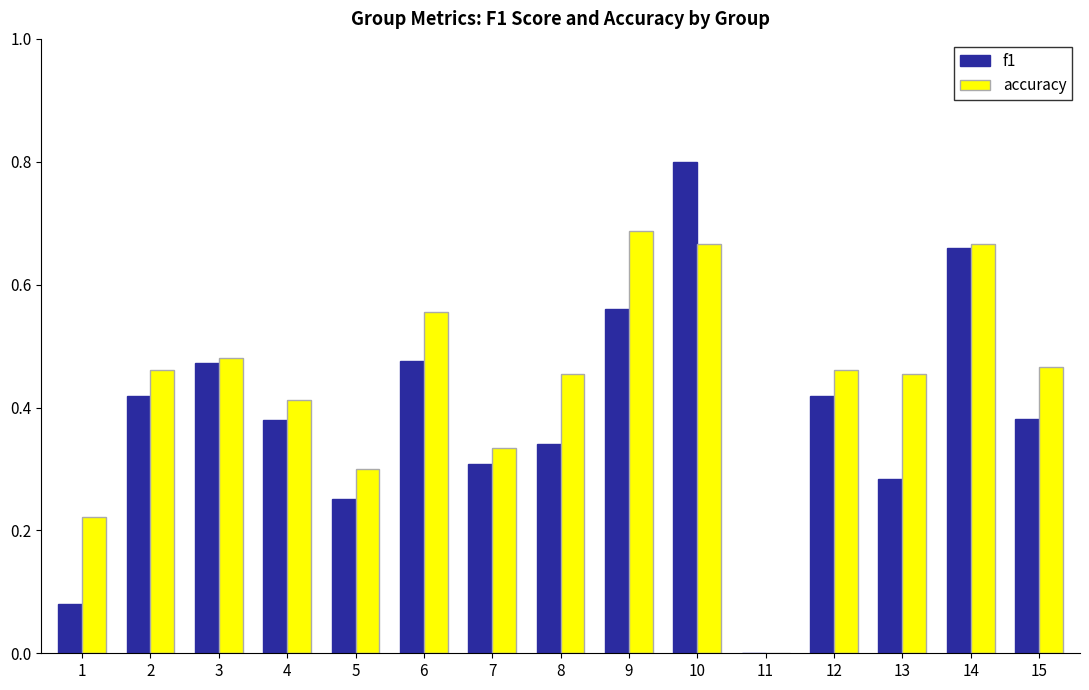

True or false: accuracy has a value of 0.7 at 8.

False